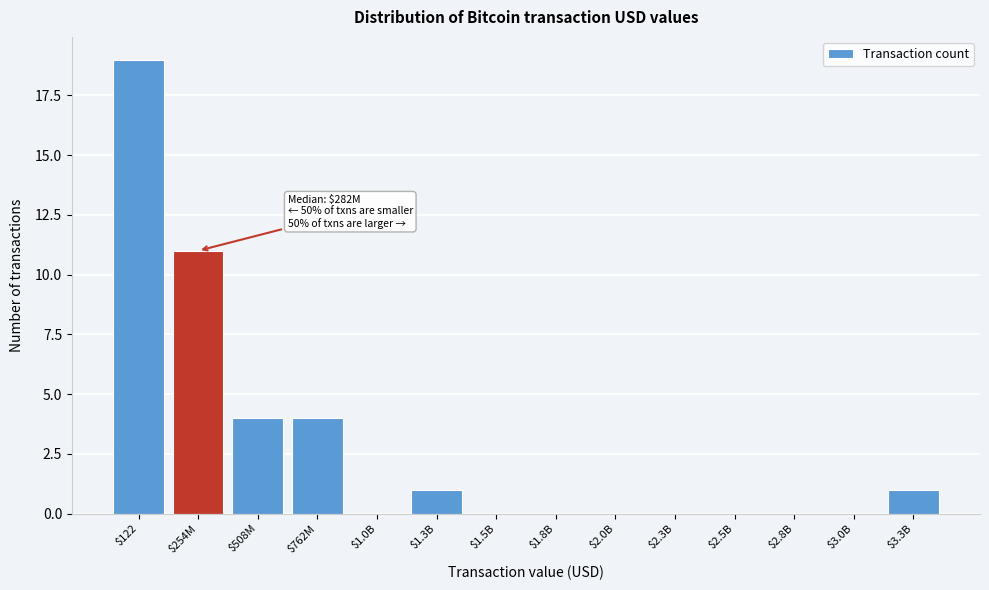

What is the sum of all values?

40